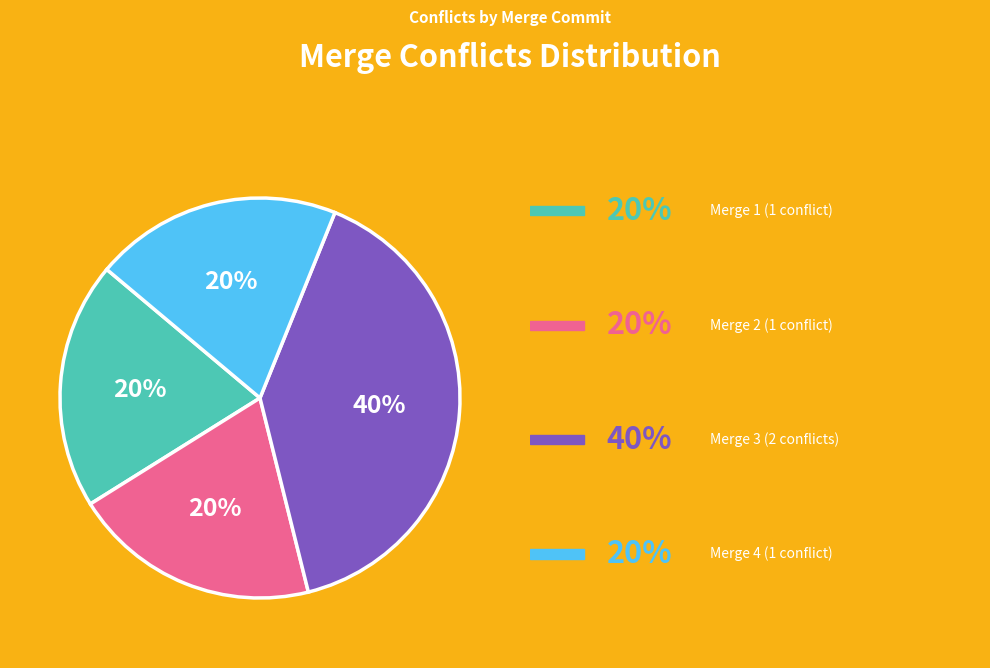

Is there a majority slice in this chart?

No